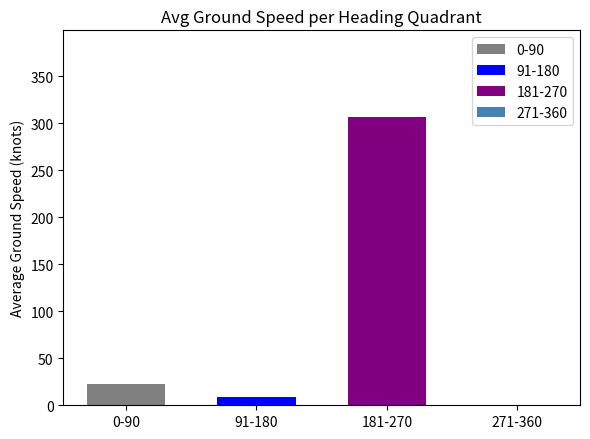

What is the greatest value displayed?

307.0